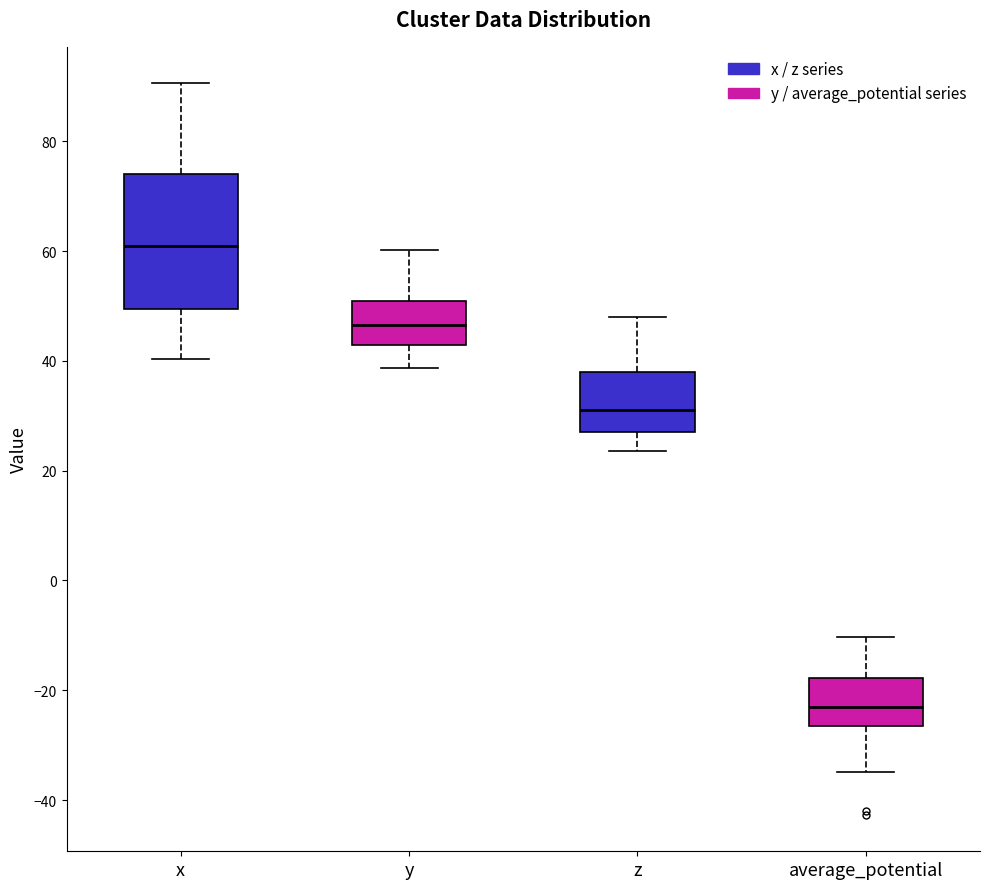

Reading left to right, read every box against the y-axis: the position of its median line, the range the box covers, and the ends of its whiskers. The values are not printed on the chart, so give them approximately, as read against the axis.

x: median 60, box 50 to 74, whiskers 40 to 90
y: median 46, box 42 to 50, whiskers 38 to 60
z: median 30, box 26 to 38, whiskers 24 to 48
average_potential: median -22, box -26 to -18, whiskers -34 to -10